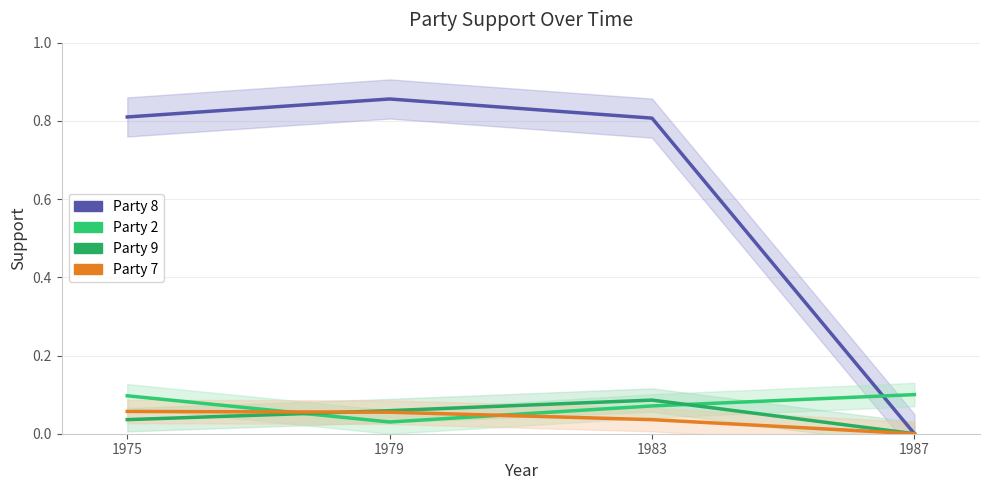

The value of Party 9 at 1975 is 0.1. True or false?

False